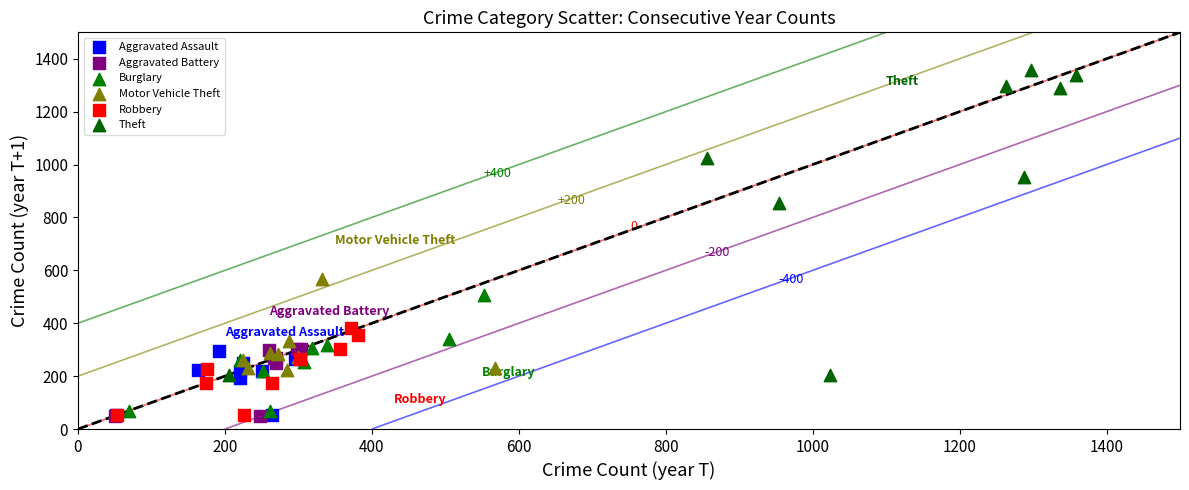

Which series reaches the maximum Y coordinate?

Theft